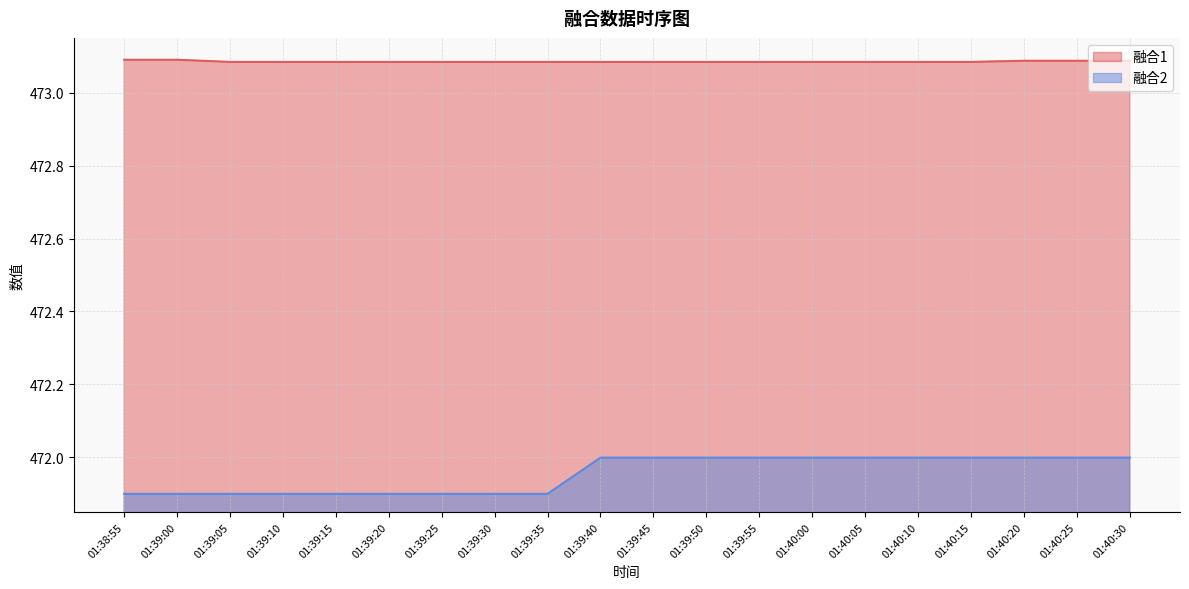

True or false: 融合1 and 融合2 cross at least once.

False